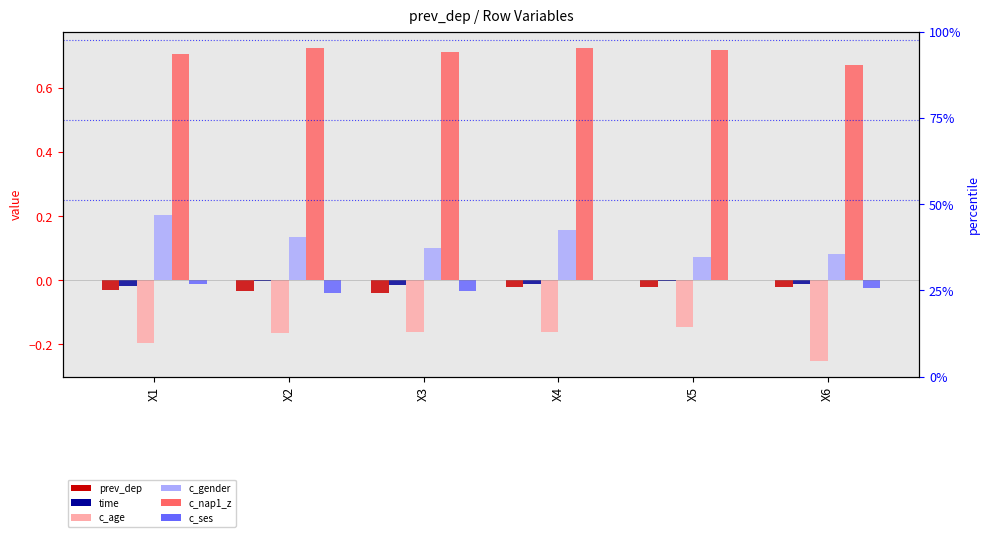

List the labels in order of c_age value, largest first.

X5, X4, X3, X2, X1, X6